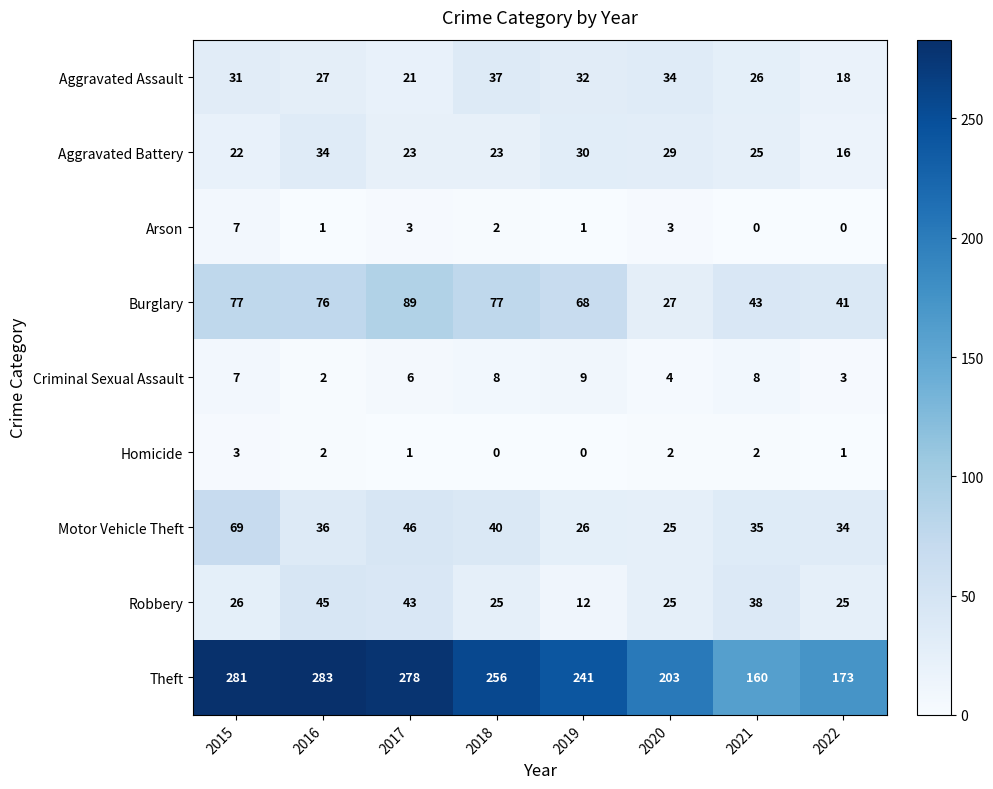

What is the sum of the Motor Vehicle Theft values at 2019 and 2016?

62